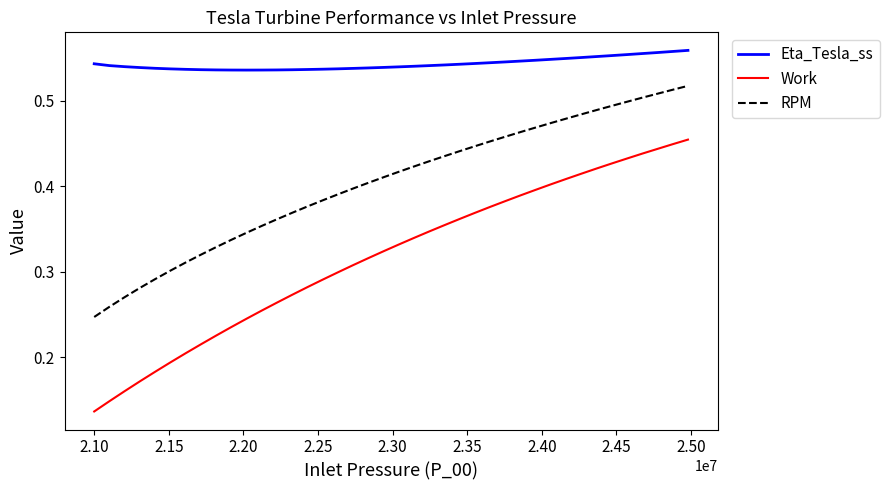

Which series has the largest total across all categories?

Eta_Tesla_ss